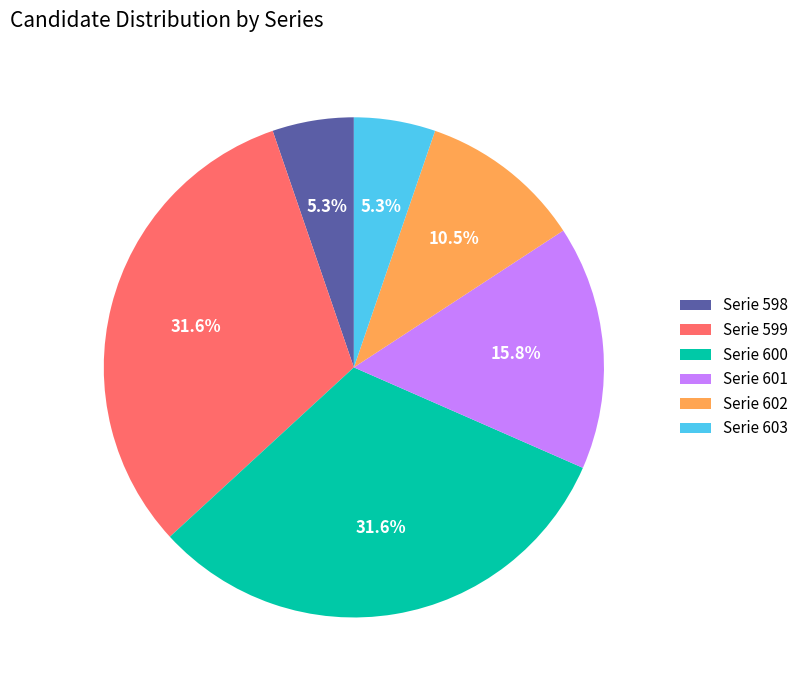

Is there any slice that represents more than half of the pie?

No